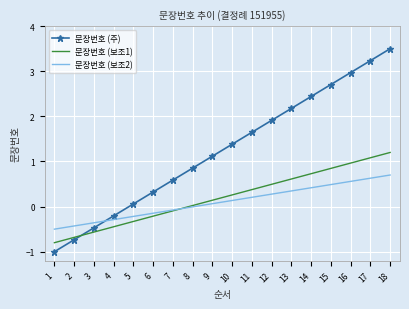

Which series has the largest range (max minus min)?

문장번호 (주)